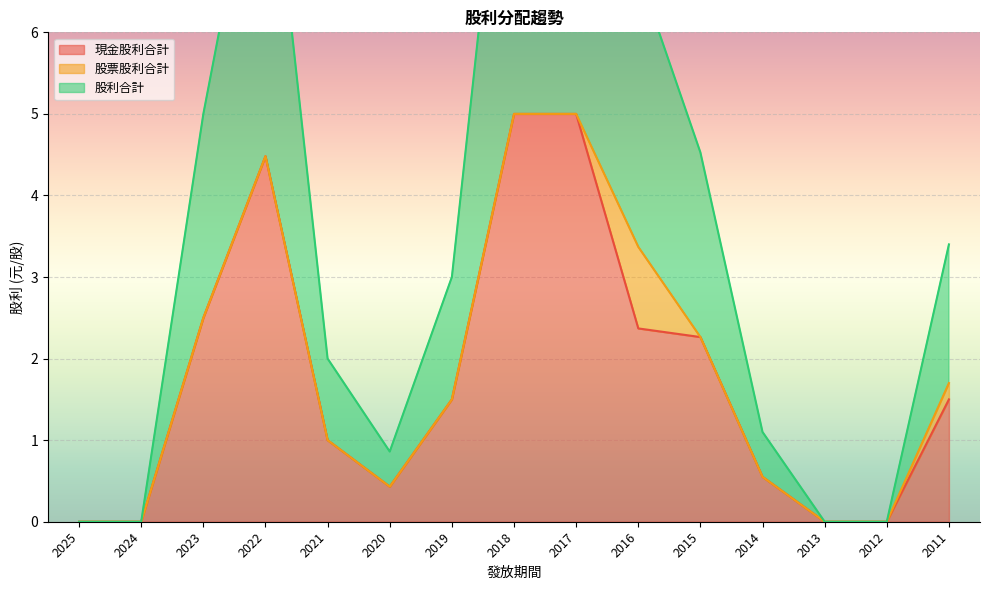

What is the difference between the maximum and minimum values in the 現金股利合計 series?

5.0